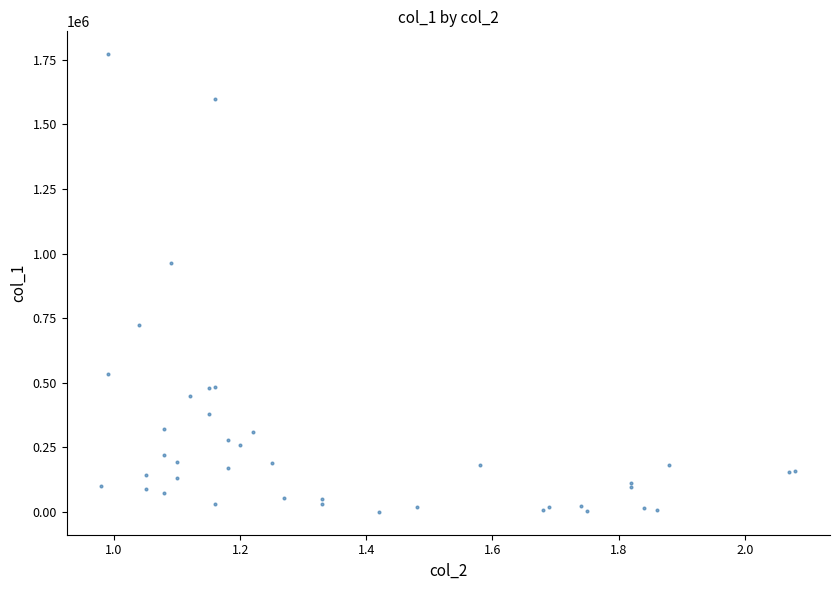

What Y value in the scatter plot is closest to 886000?

962000